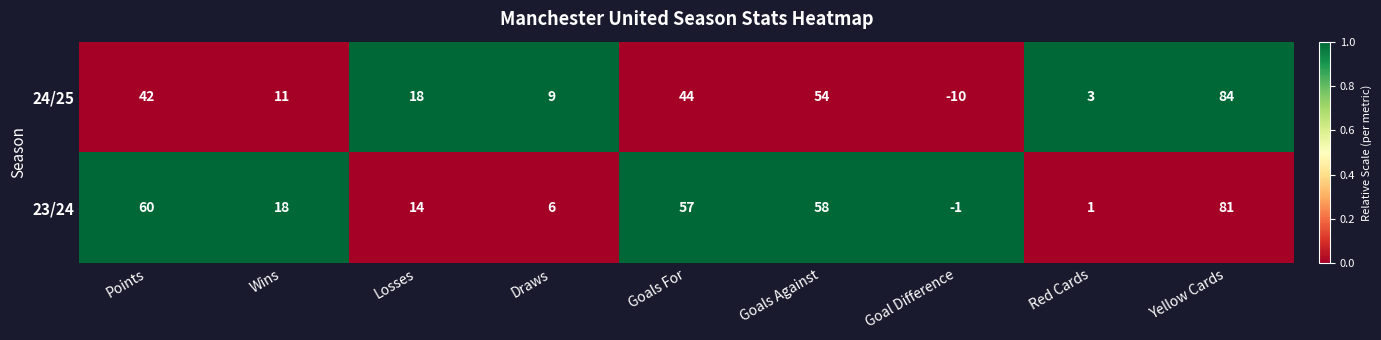

The 24/25 series shows 88 at Goals Against. True or false?

False